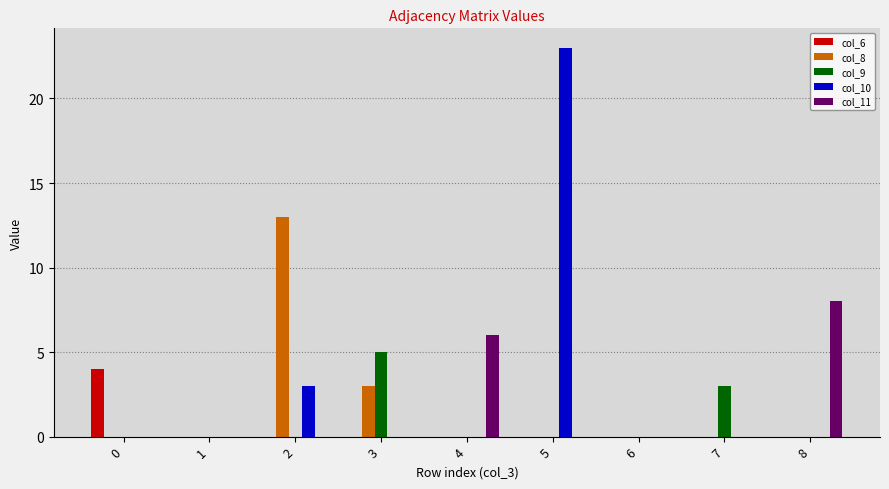

What is the total value across all series at 8?

8